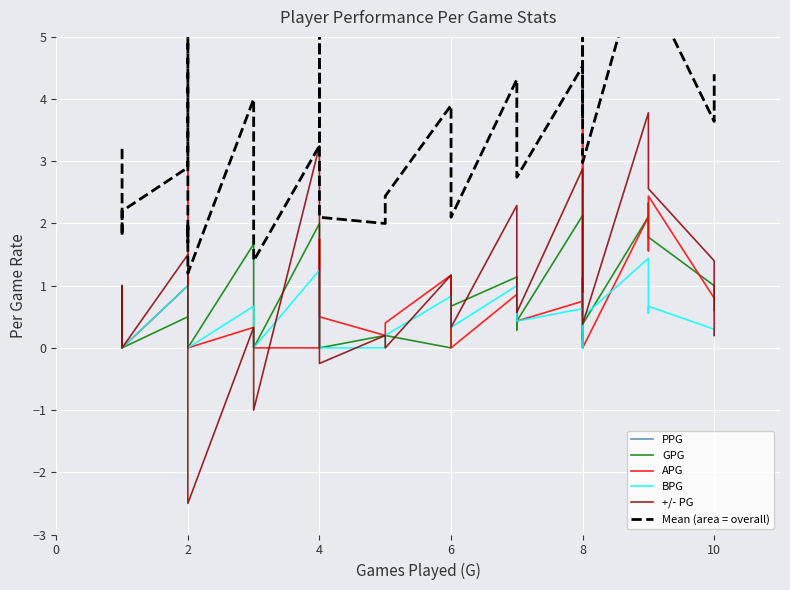

Reading left to right, list all the values displayed in this chart.

PPG: 14.0	7.0	11.0	10.5	22.5	6.5	9.5	8.5	17.0	8.0	9.8	20.8	10.2	9.4	11.4	16.3	11.5	9.2	16.3	14.3	14.1	11.9	16.2	14.6	21.5	13.1	12.9	13.1	13.6	24.1	17.4	20.8	21.6	14.7	20.2
GPG: 0.0	1.0	0.0	0.5	1.0	1.0	0.5	0.0	1.7	0.0	2.0	1.5	0.0	0.2	0.2	0.0	0.5	0.7	1.1	0.7	0.3	0.4	2.1	1.0	0.9	0.6	0.9	0.0	0.4	2.1	2.2	2.3	1.8	1.0	0.6
APG: 1.0	0.0	0.0	1.0	3.0	0.0	0.0	0.0	0.3	0.0	0.0	1.8	0.5	0.2	0.4	1.2	0.3	0.0	0.9	0.9	0.4	0.4	0.8	0.2	4.0	0.1	1.0	1.1	0.0	2.1	1.9	1.6	2.4	0.8	0.8
BPG: 0.0	0.0	0.0	1.0	0.5	0.0	0.0	0.0	0.7	0.0	1.2	1.0	0.0	0.0	0.2	0.8	0.5	0.3	1.0	1.0	0.7	0.4	0.6	0.9	0.2	0.6	0.0	0.2	0.5	1.4	0.9	0.6	0.7	0.3	0.2
+/- PG: 1.0	1.0	0.0	1.5	1.5	1.0	0.0	-2.5	0.3	-1.0	3.2	2.0	-0.2	0.2	0.0	1.2	0.8	0.3	2.3	2.0	0.7	0.6	2.9	1.6	1.4	1.1	1.0	0.8	0.4	3.8	3.6	2.6	2.6	1.4	0.2
Mean (area = overall): 3.2	1.8	2.2	2.9	5.7	1.7	2.0	1.2	4.0	1.4	3.2	5.4	2.1	2.0	2.4	3.9	2.7	2.1	4.3	3.8	3.3	2.7	4.5	3.7	5.6	3.1	3.2	3.1	3.0	6.7	5.2	5.6	5.8	3.6	4.4